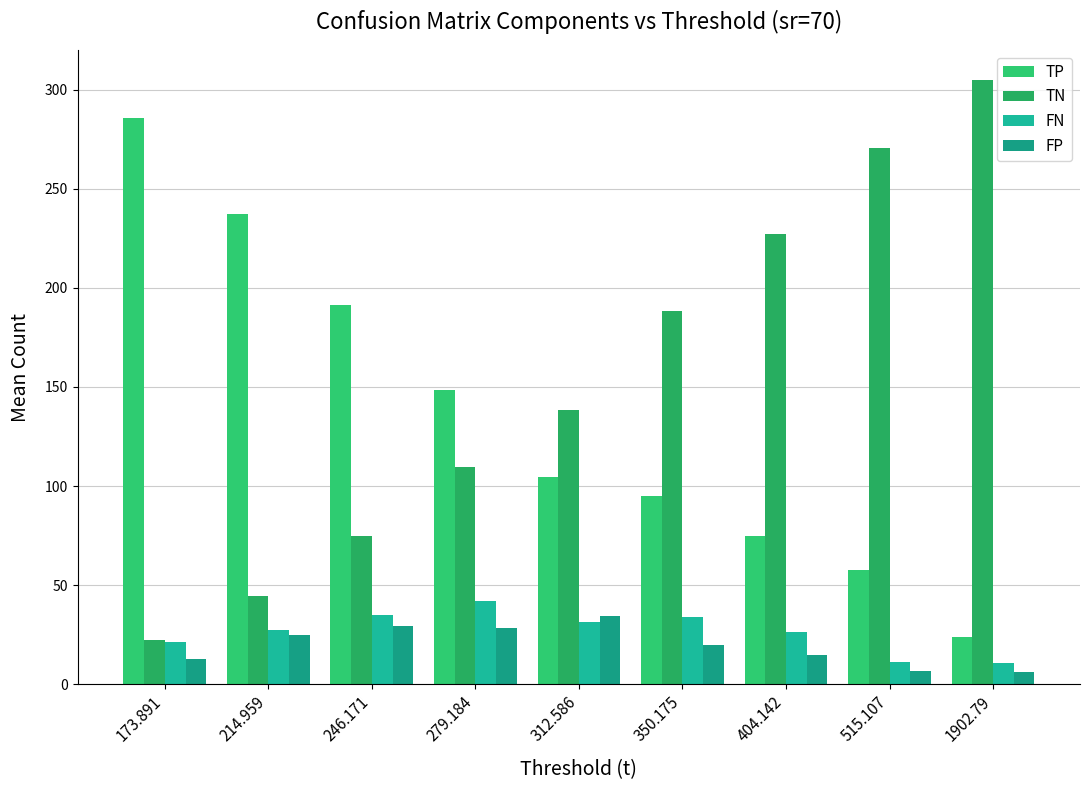

Reading left to right, list all the values displayed in this chart.

TP: 173.891=285.7	214.959=237.2	246.171=191.4	279.184=148.2	312.586=104.7	350.175=95.2	404.142=74.7	515.107=57.5	1902.79=23.9
TN: 173.891=22.1	214.959=44.3	246.171=74.7	279.184=109.6	312.586=138.4	350.175=188.3	404.142=227.1	515.107=270.5	1902.79=304.8
FN: 173.891=21.4	214.959=27.2	246.171=35.1	279.184=41.9	312.586=31.2	350.175=33.9	404.142=26.5	515.107=11.3	1902.79=10.9
FP: 173.891=12.9	214.959=24.7	246.171=29.3	279.184=28.4	312.586=34.6	350.175=19.7	404.142=14.9	515.107=6.5	1902.79=6.2